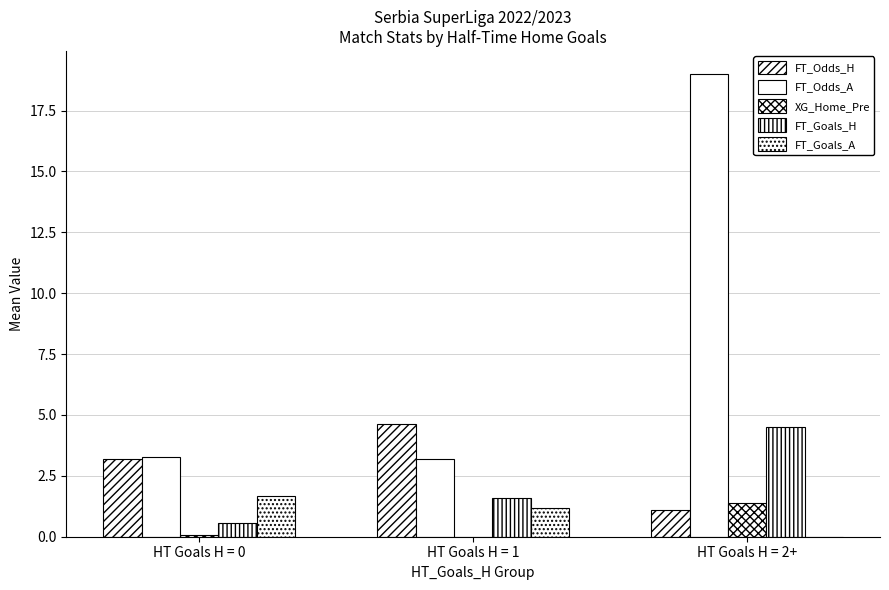

Which has a higher value, HT Goals H = 2+ or HT Goals H = 0?

HT Goals H = 0